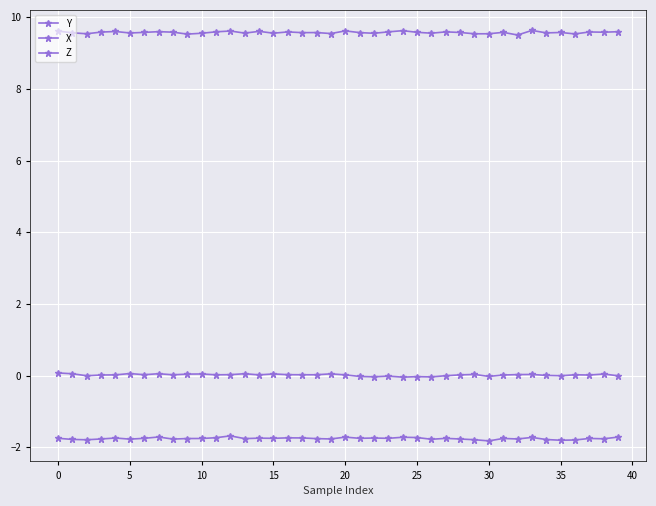

How many categories are shown in the chart?

40